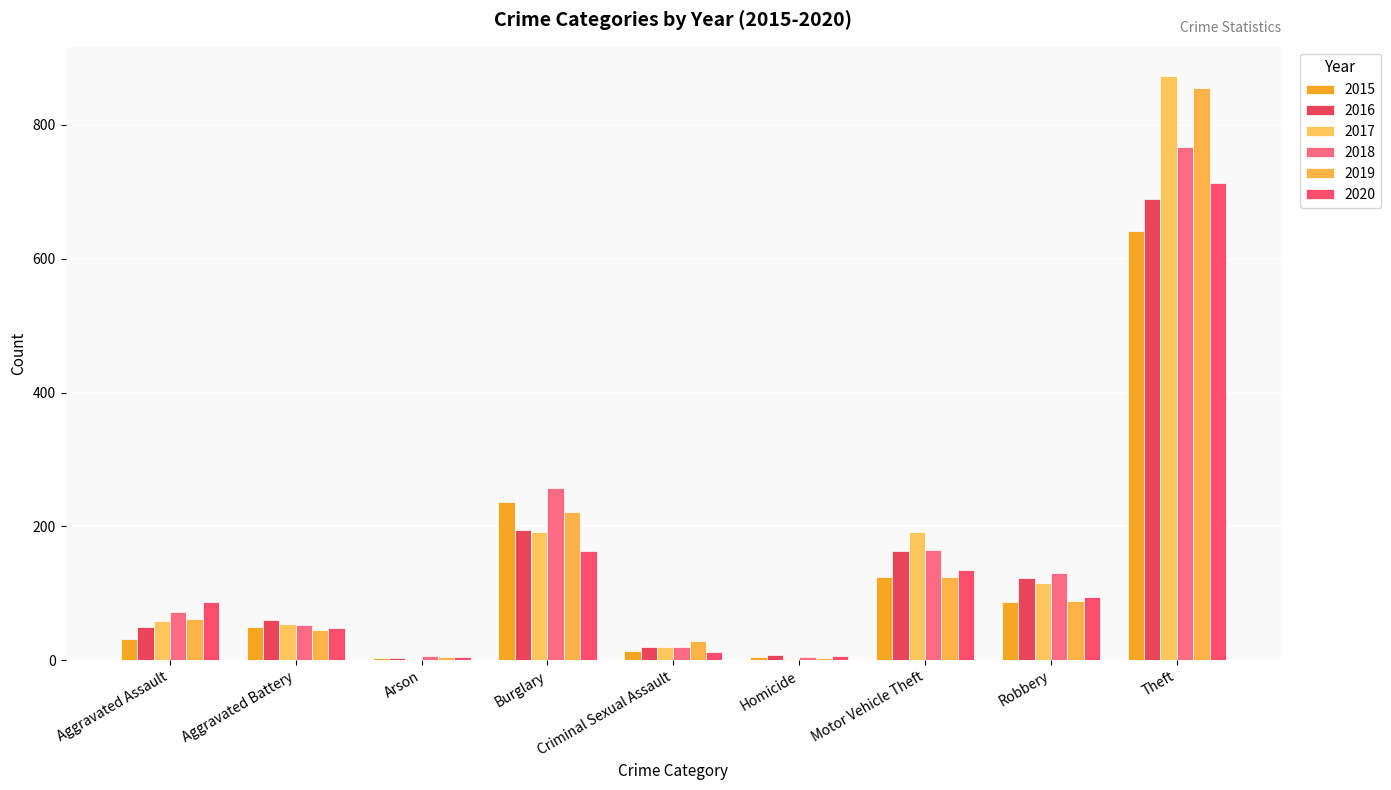

How many groups of bars are there?

9